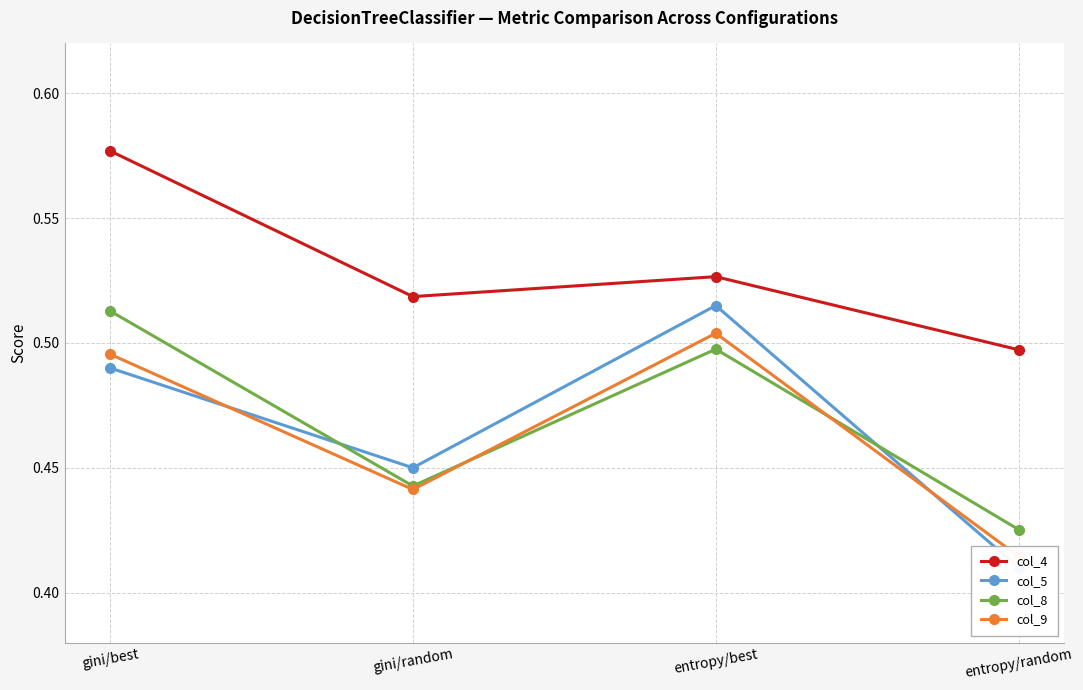

Between which two adjacent categories do col_8 and col_5 first intersect?

gini/best and gini/random